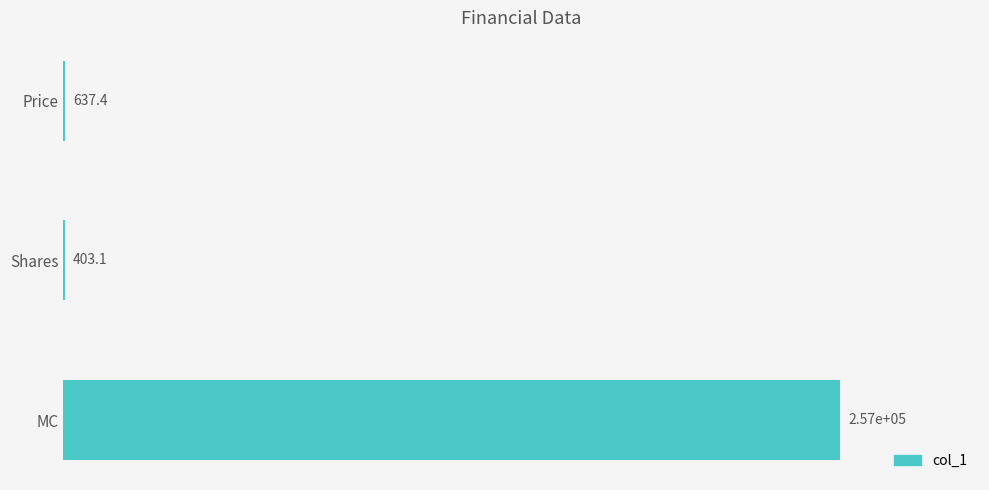

What is the sum of all values?

257992.7